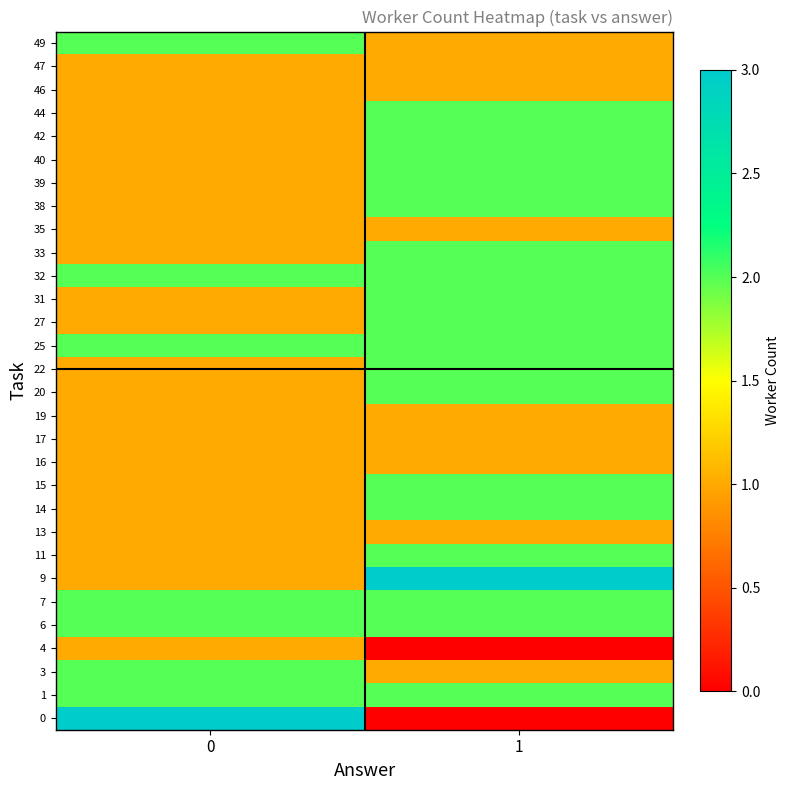

Reading left to right, what are all the values shown in this chart?

0: 0=3	1=0
1: 0=2	1=2
3: 0=2	1=1
4: 0=1	1=0
6: 0=2	1=2
7: 0=2	1=2
9: 0=1	1=3
11: 0=1	1=2
13: 0=1	1=1
14: 0=1	1=2
15: 0=1	1=2
16: 0=1	1=1
17: 0=1	1=1
19: 0=1	1=1
20: 0=1	1=2
22: 0=1	1=2
25: 0=2	1=2
27: 0=1	1=2
31: 0=1	1=2
32: 0=2	1=2
33: 0=1	1=2
35: 0=1	1=1
38: 0=1	1=2
39: 0=1	1=2
40: 0=1	1=2
42: 0=1	1=2
44: 0=1	1=2
46: 0=1	1=1
47: 0=1	1=1
49: 0=2	1=1